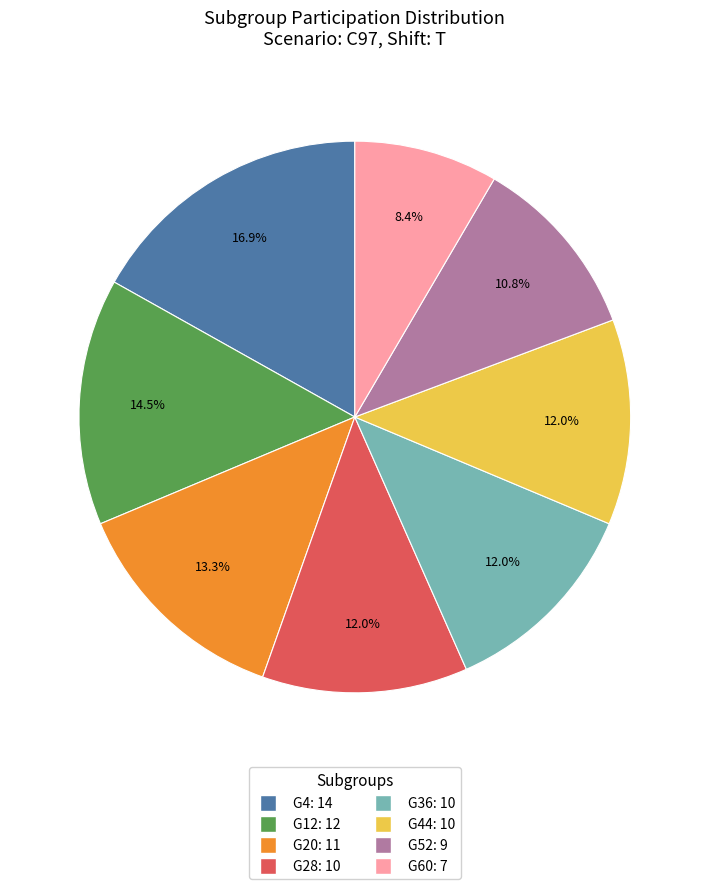

Does G12: 12 account for over 50% of the chart?

No